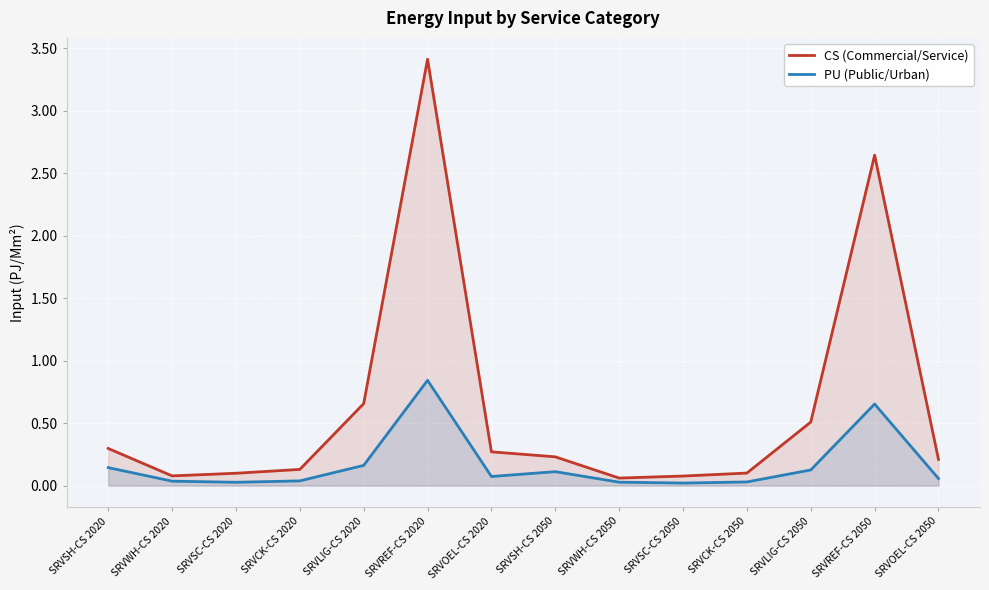

Read the CS (Commercial/Service) value at SRVWH-CS 2050.

0.1